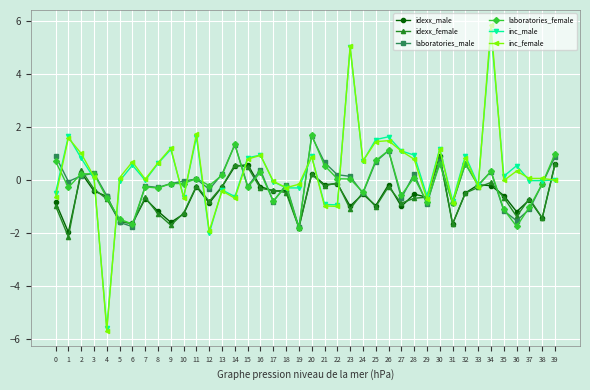

What is the value of the laboratories_male point at the 40th from the left?

0.9